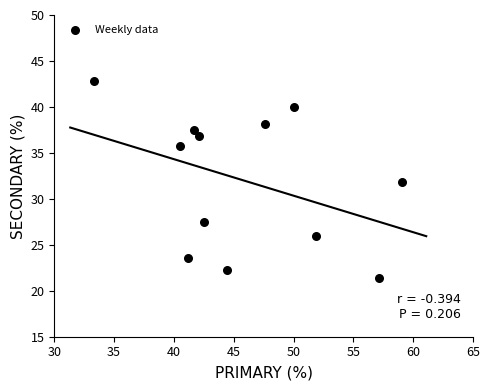

What is the range of X values (max minus min)?

25.8